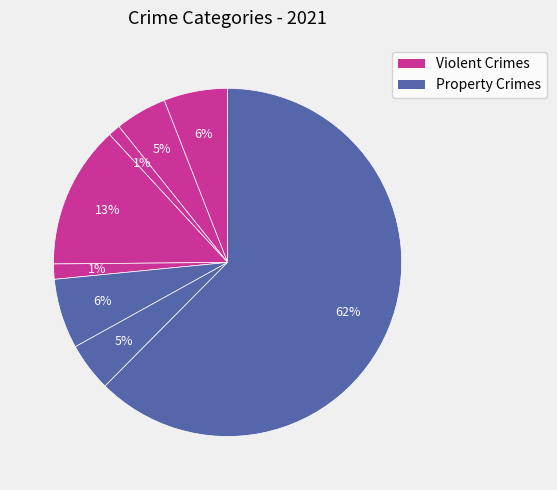

Count the number of slices in the pie.

8